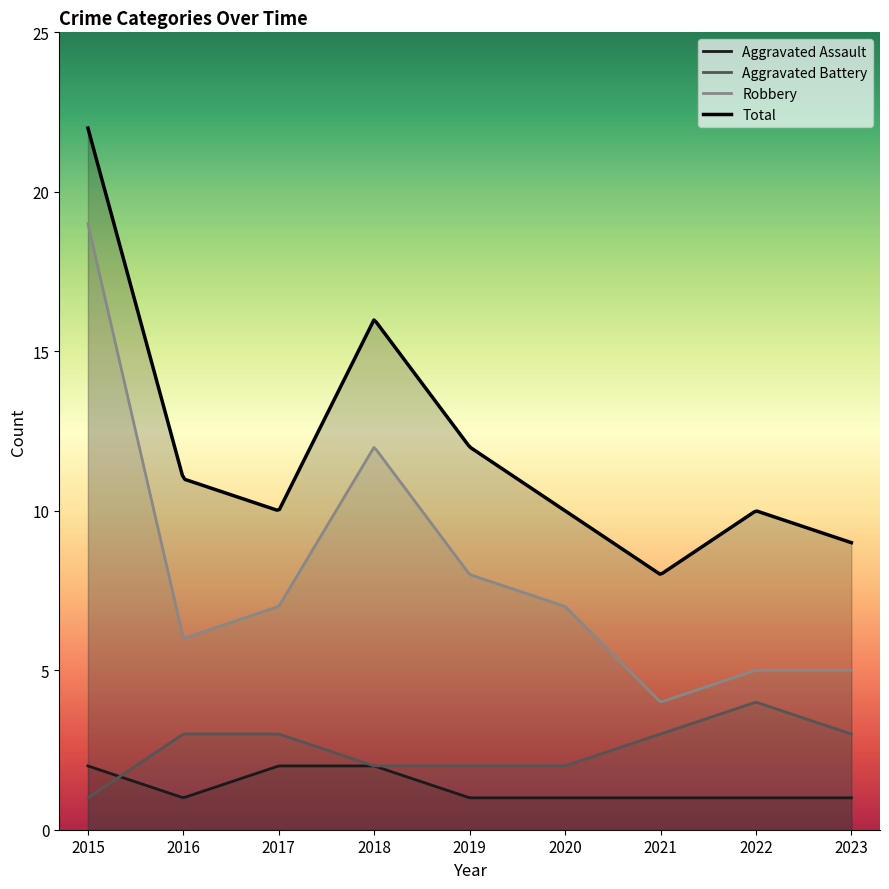

What is the smallest value displayed?

1.0